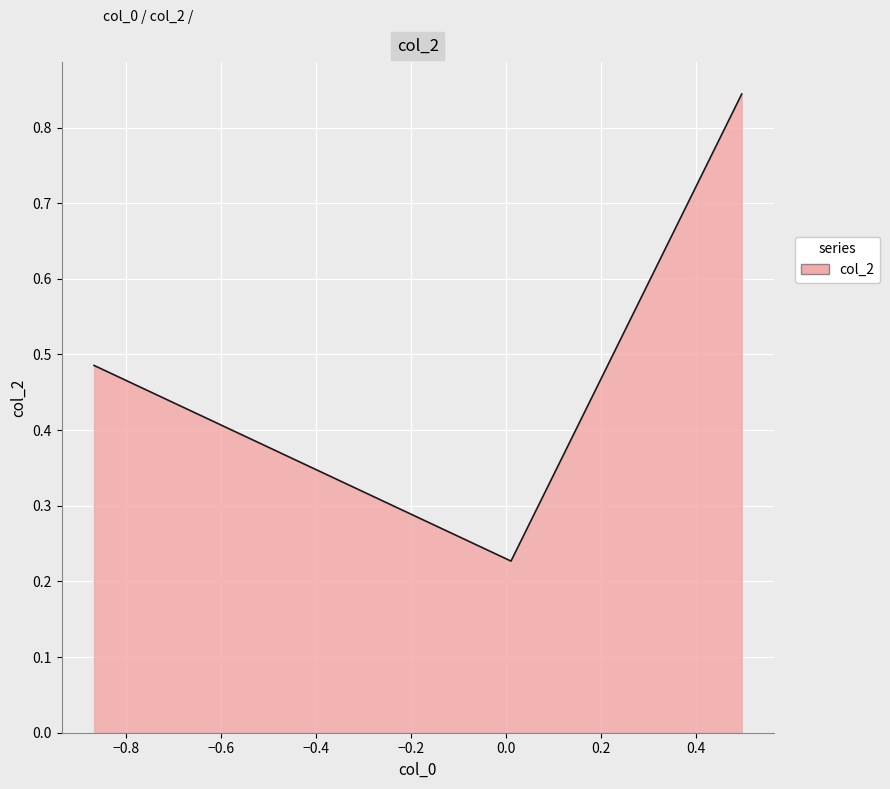

What is the difference between the maximum and minimum values?

0.6